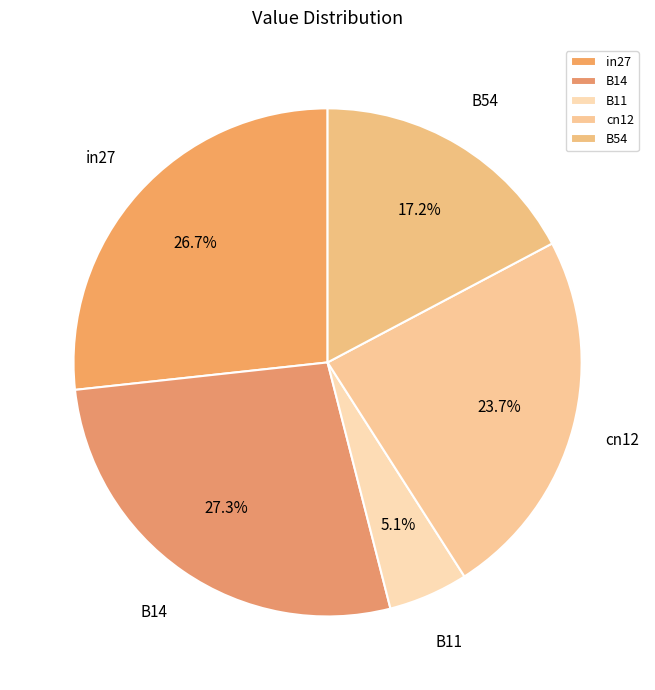

To the nearest percent, what is the combined percentage of in27 and cn12?

50%